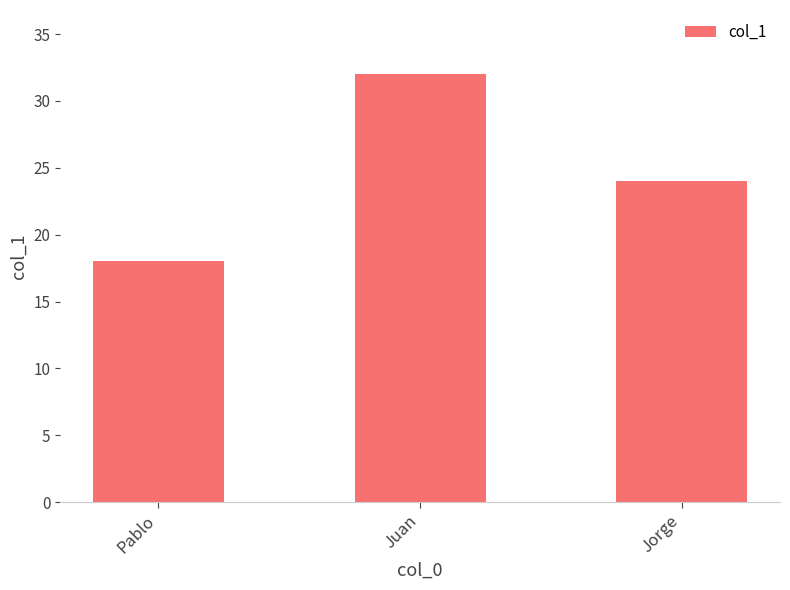

Reading right to left, what are all the values shown in this chart?

24	32	18